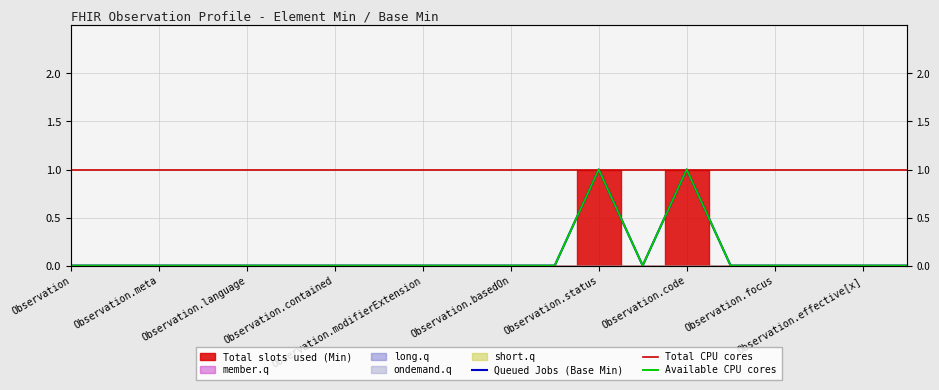

Is it true that Queued Jobs (Base Min) equals 0 at Observation.modifierExtension?

False